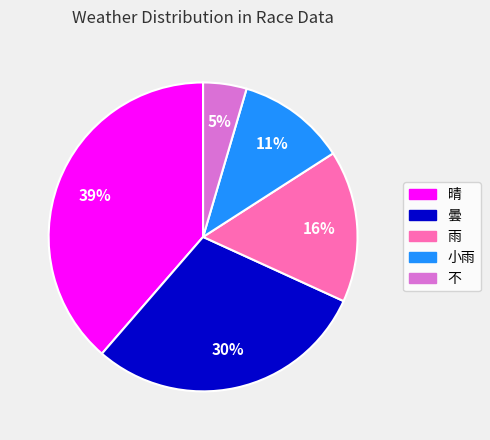

To the nearest percent, what is the average slice percentage?

20%